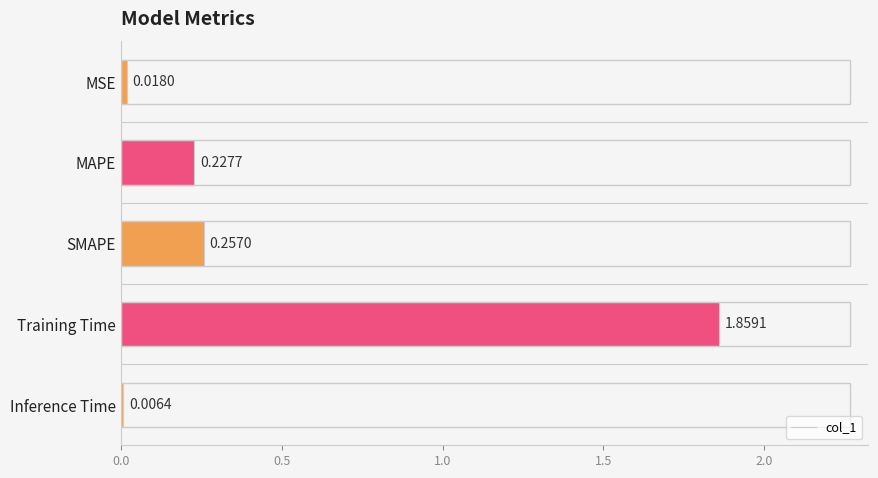

What is the sum of all values?

2.4